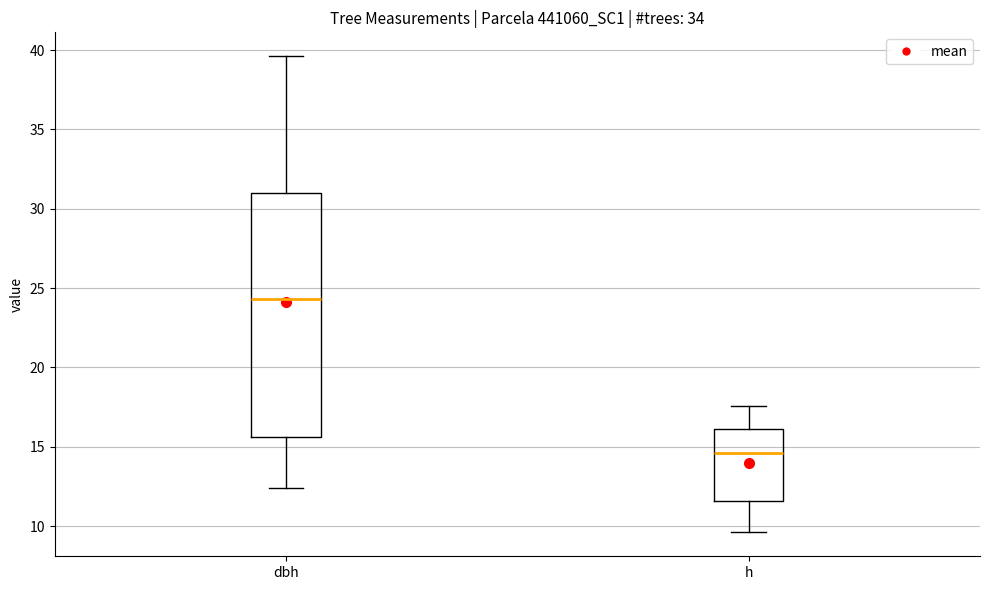

Which box has the highest median line?

dbh